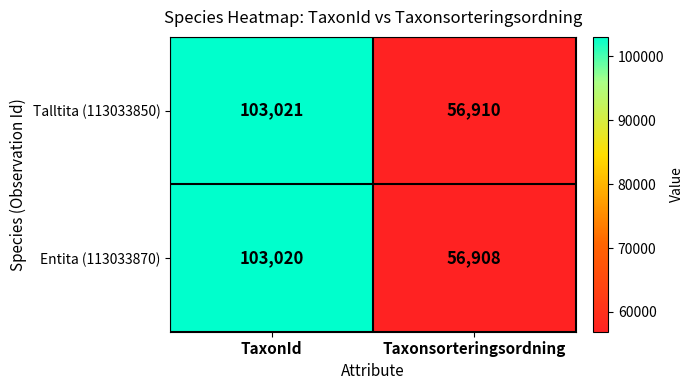

Reading left to right, what are all the values shown in this chart?

Talltita (113033850): TaxonId=103021	Taxonsorteringsordning=56910
Entita (113033870): TaxonId=103020	Taxonsorteringsordning=56908